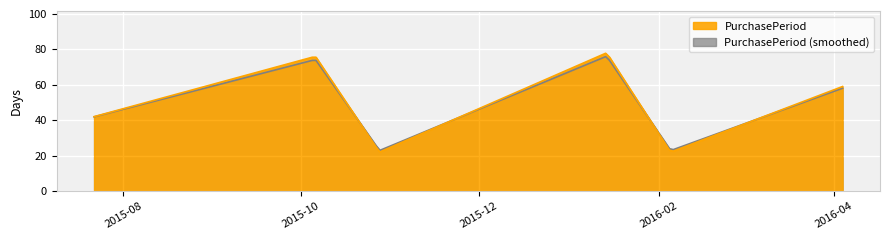

What is the minimum value shown in the chart?

22